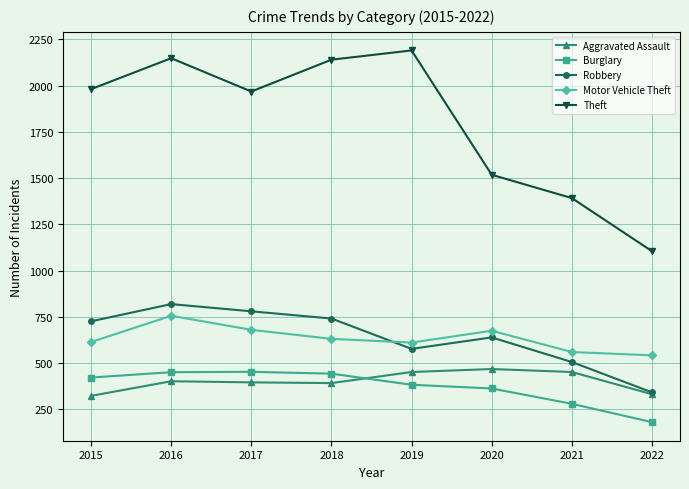

The value of Robbery at 2017 is 780. True or false?

True